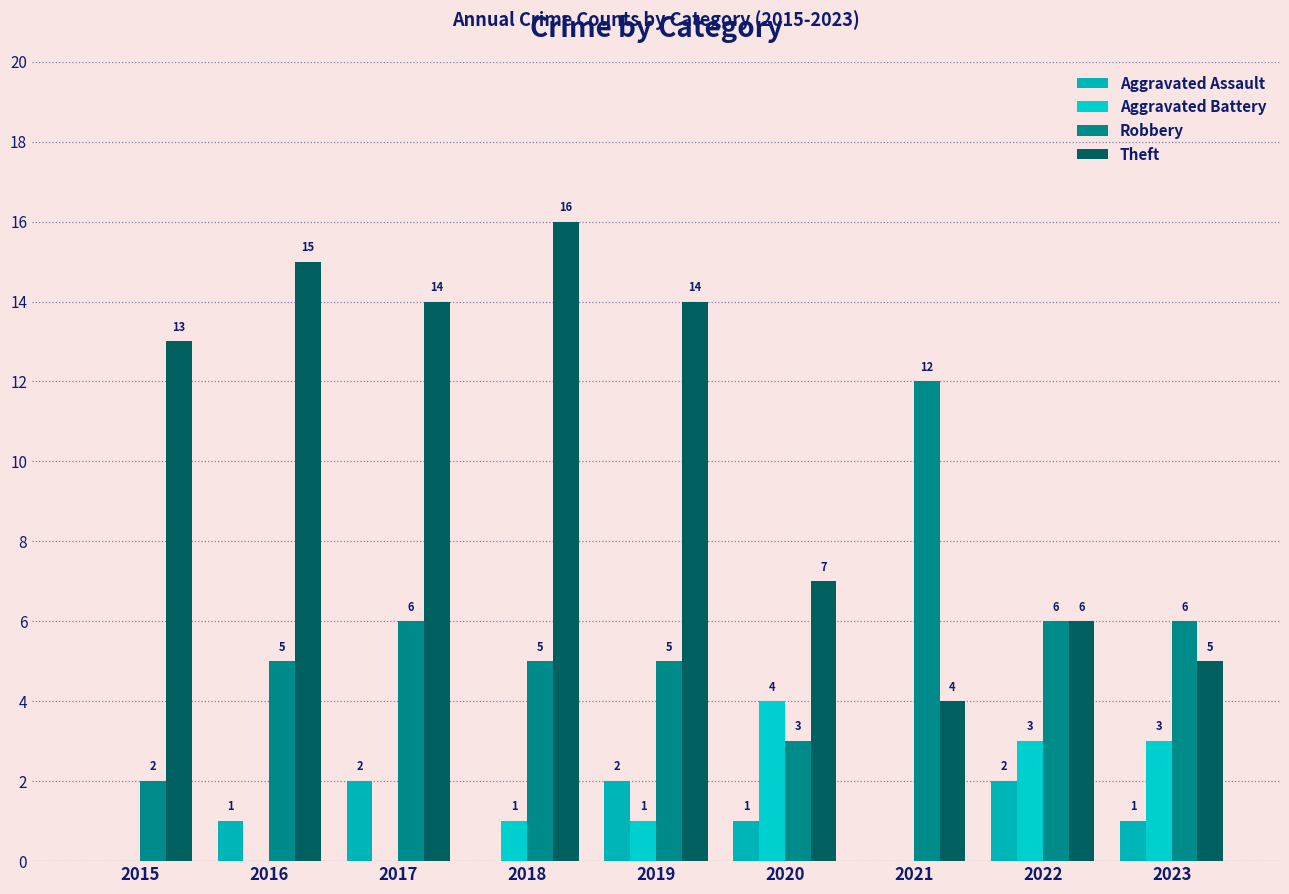

Which series changed the most between 2020 and 2021?

Robbery